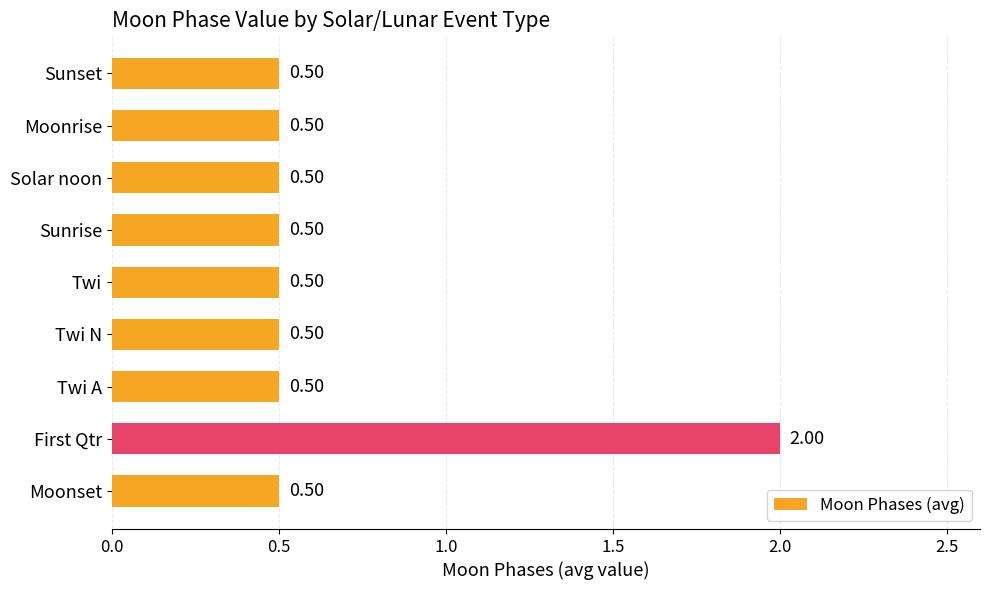

Which label corresponds to the largest value in the chart?

First Qtr